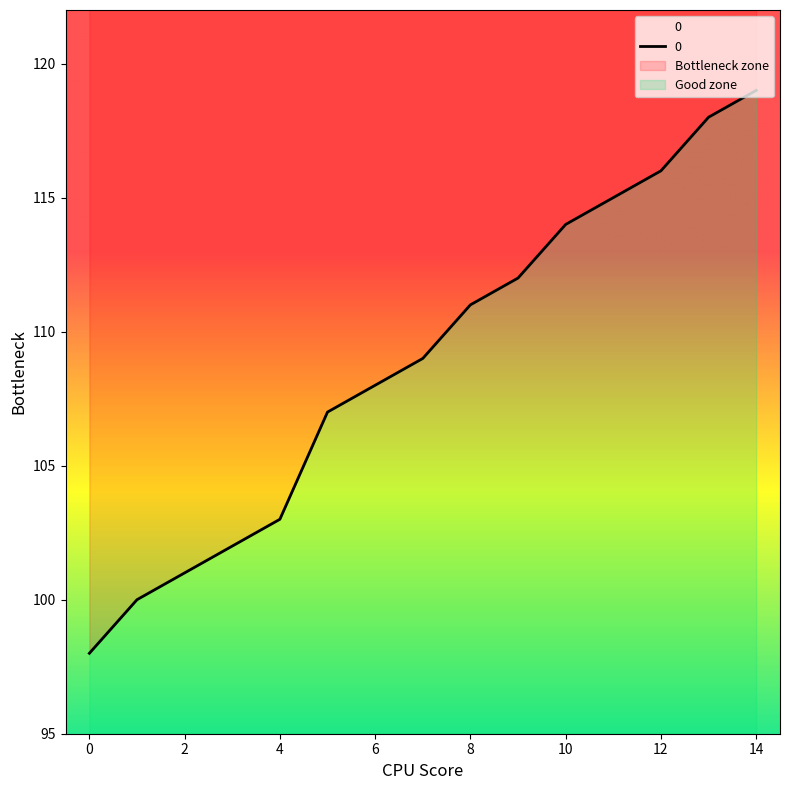

The chart shows a value of 65 at 2. True or false?

False